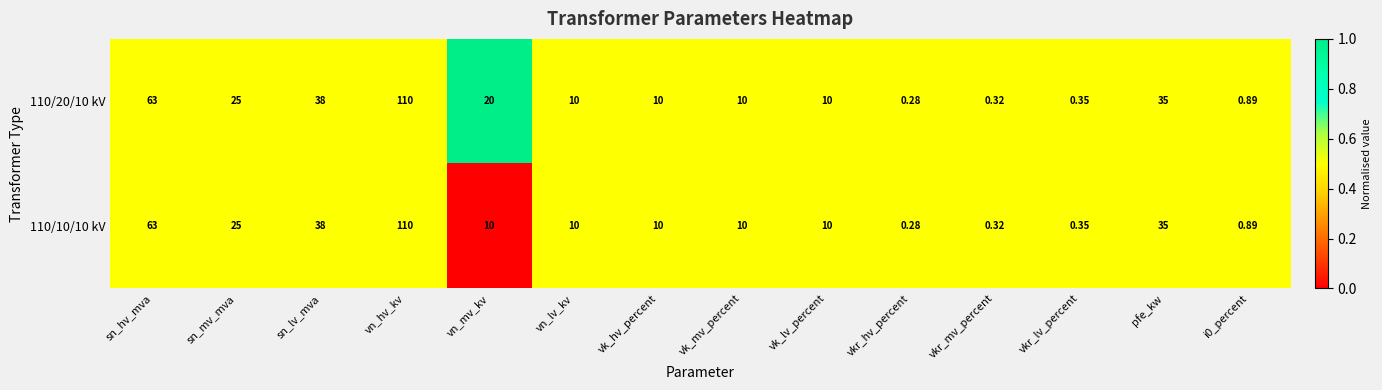

At which label does 110/20/10 kV first exceed 10?

sn_hv_mva